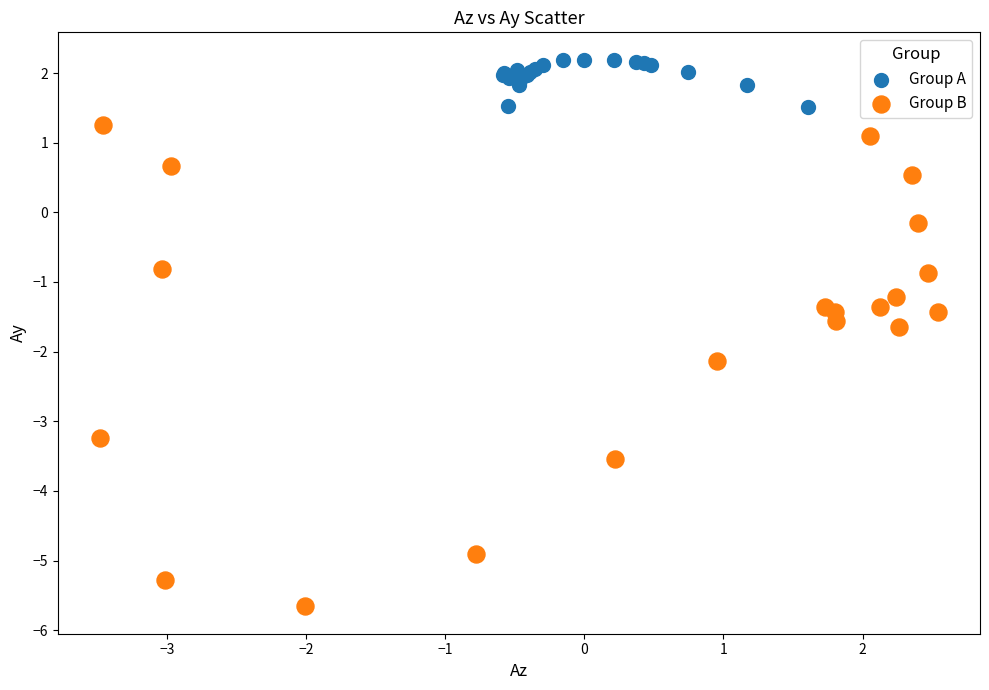

Which series contains the lowest Y value?

Group B